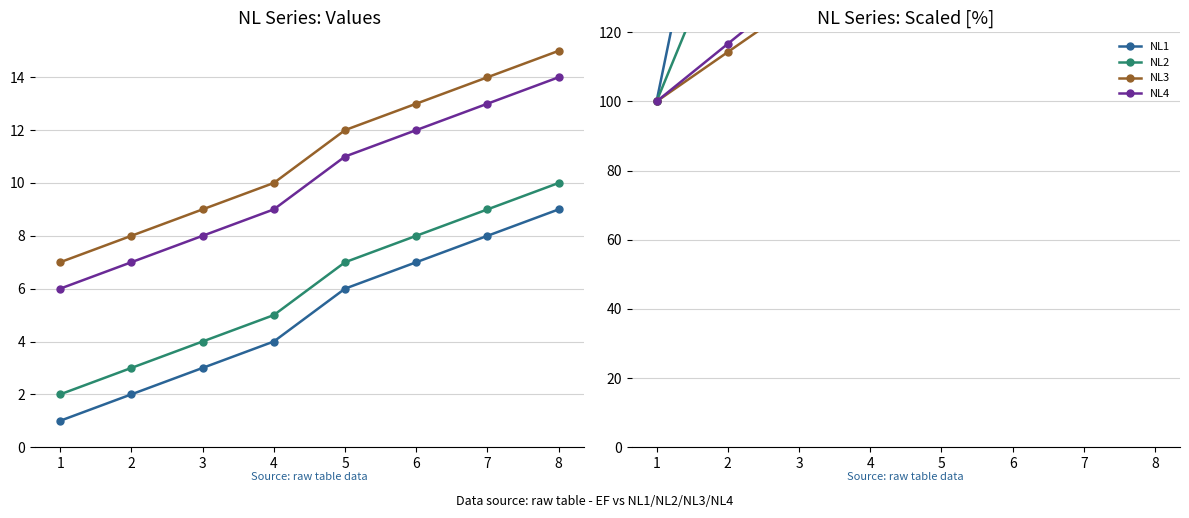

What is the difference between the highest and lowest values at 3?

171.4